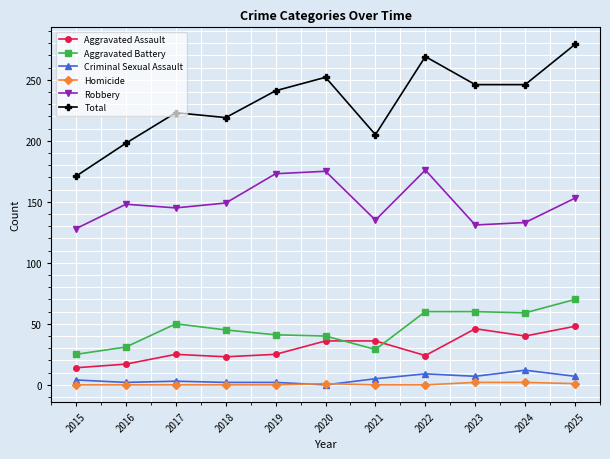

Is it true that Aggravated Assault equals 83 at 2025?

False